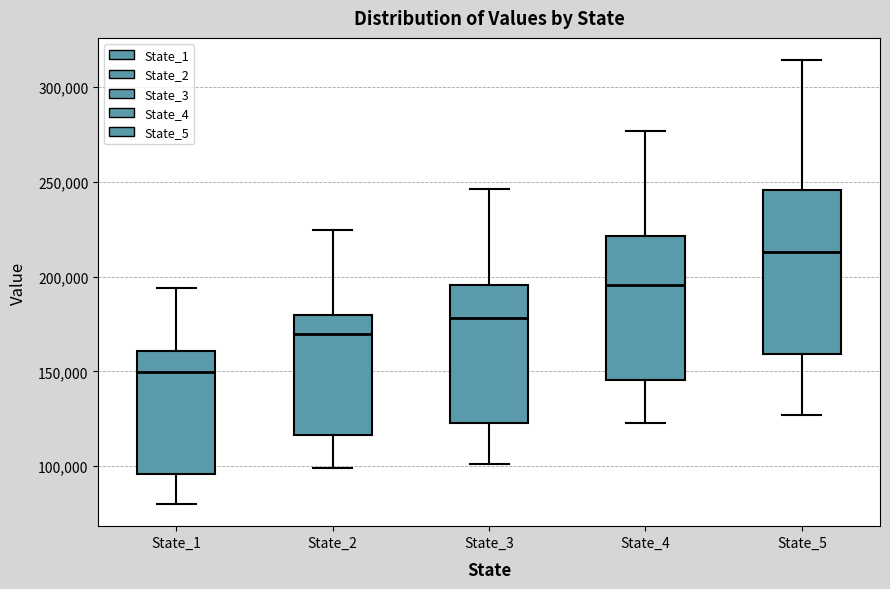

Which box is the tallest, from its lower edge to its upper edge?

State_5